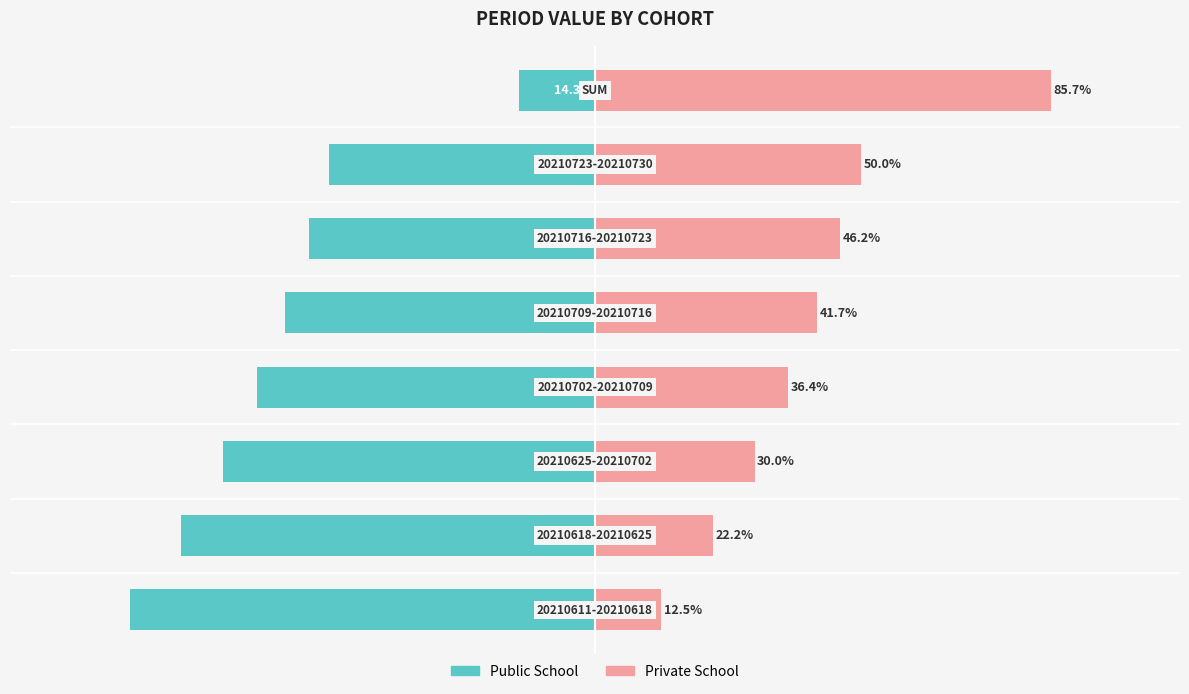

Count the number of categories in the chart.

8